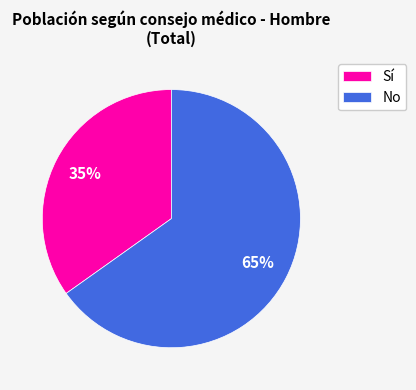

Is the sum of No and Sí greater than half?

Yes